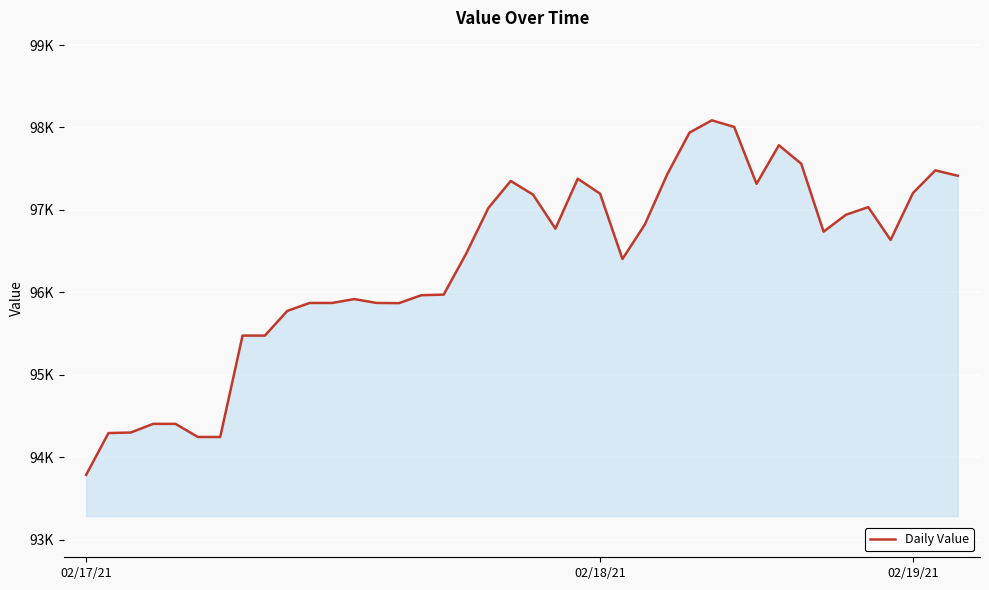

What is the average value?

96347.1